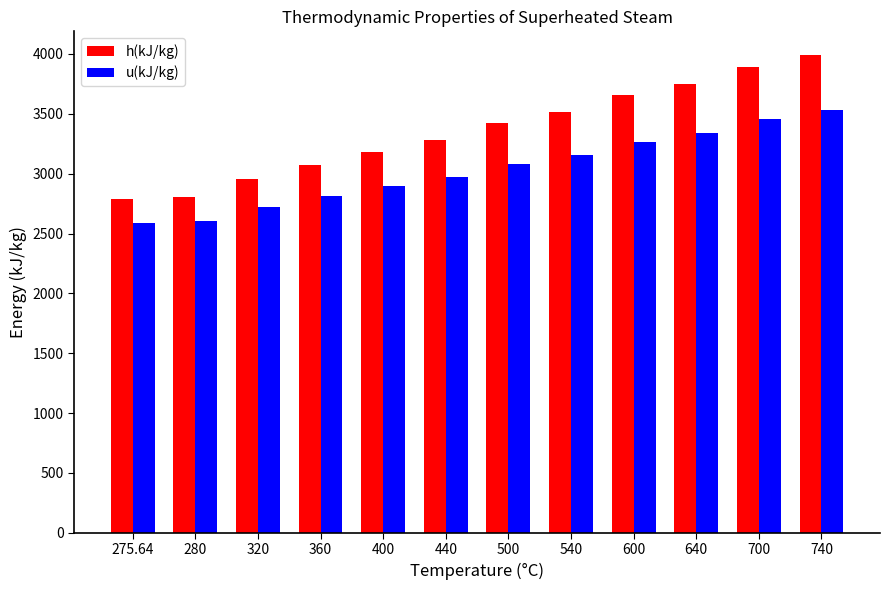

List the series in order of their peak value, lowest first.

u(kJ/kg), h(kJ/kg)